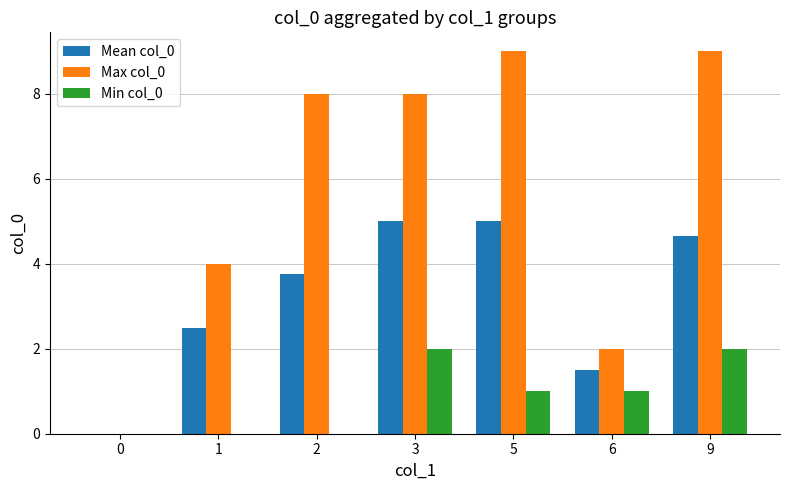

What is the sum of the Mean col_0 values at 3 and 2?

8.8